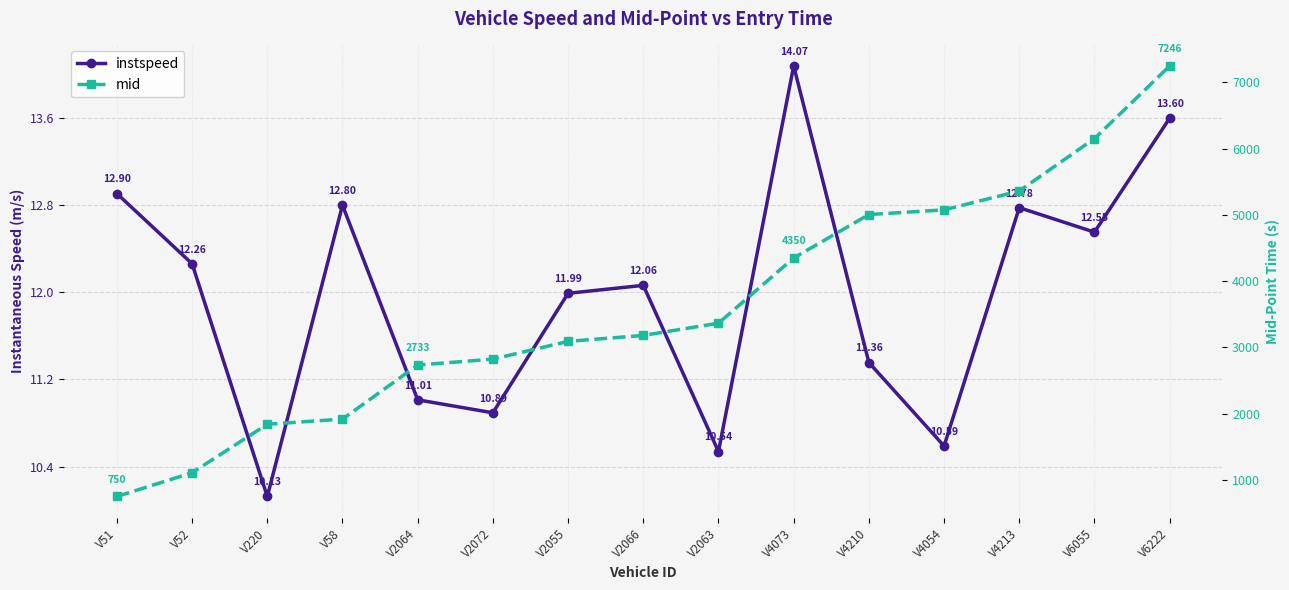

List the labels in order of mid value, largest first.

V6222, V6055, V4213, V4054, V4210, V4073, V2063, V2066, V2055, V2072, V2064, V58, V220, V52, V51